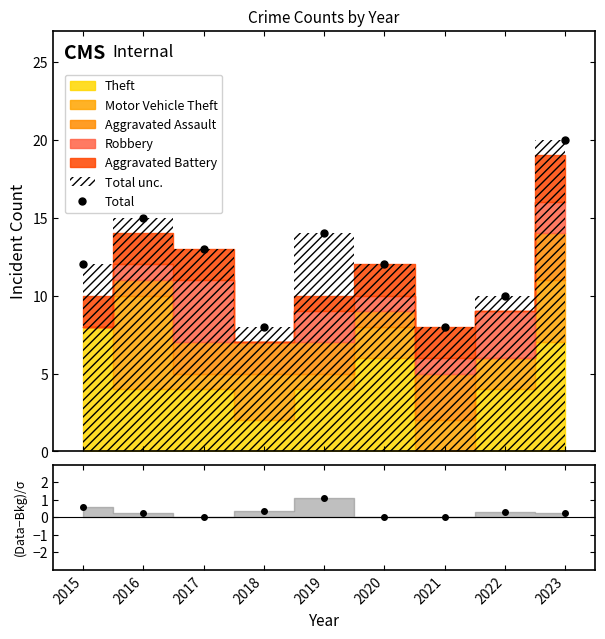

Reading left to right, list all the values displayed in this chart.

Total: 12.0	15.0	13.0	8.0	14.0	12.0	8.0	10.0	20.0
residual: 0.6	0.3	0.0	0.4	1.1	0.0	0.0	0.3	0.2